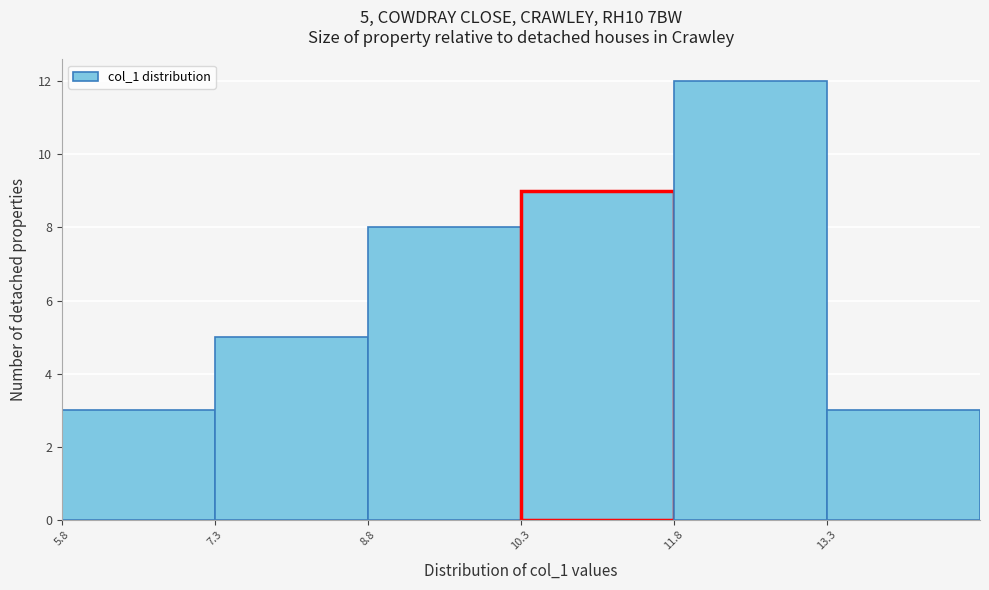

Over which range of the x-axis is the bar tallest?

11.8 to 13.4